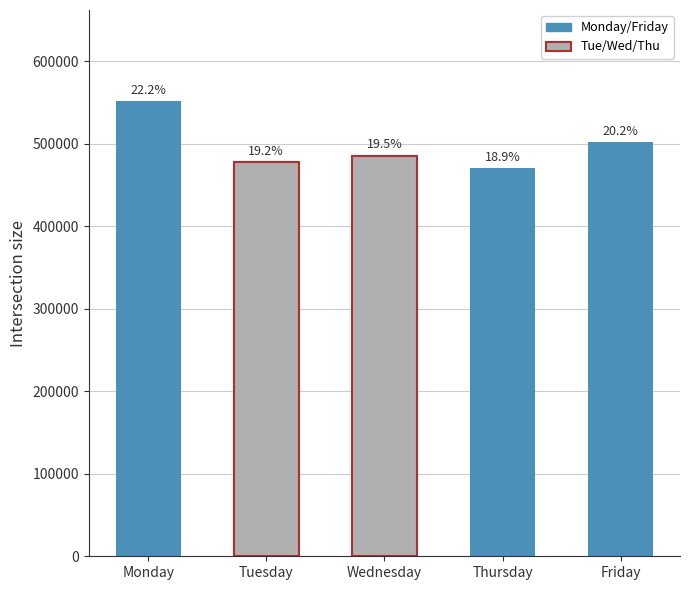

How many bars are there in total?

5